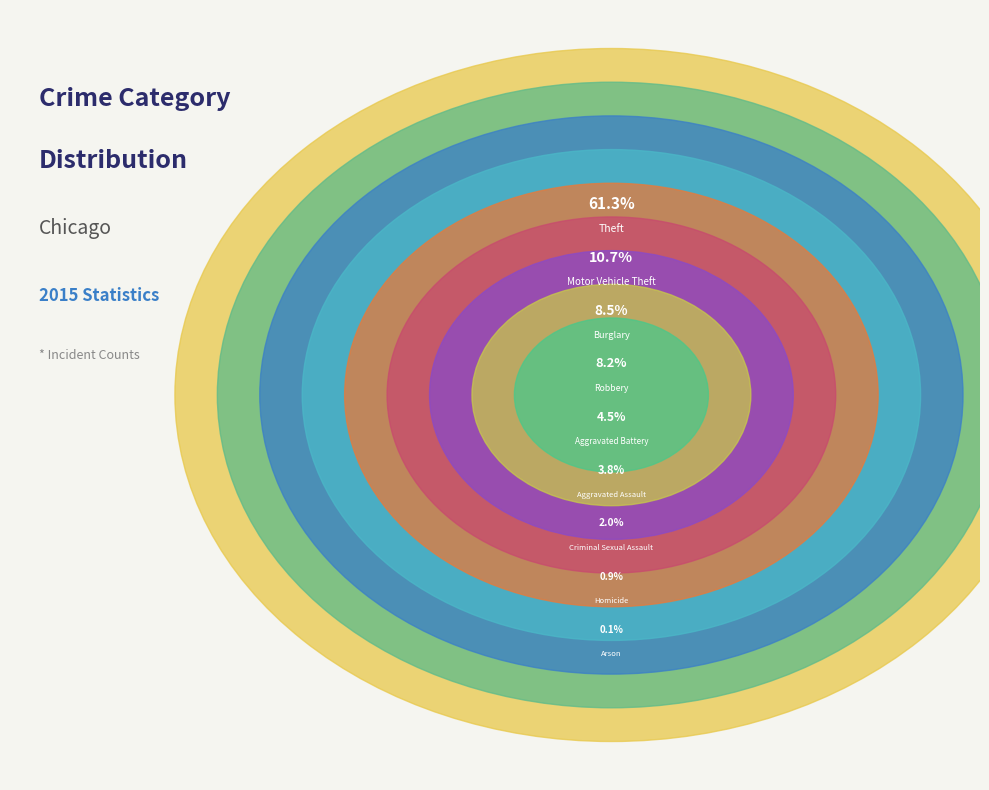

Combined, do Aggravated Assault and Arson account for over 50%?

No